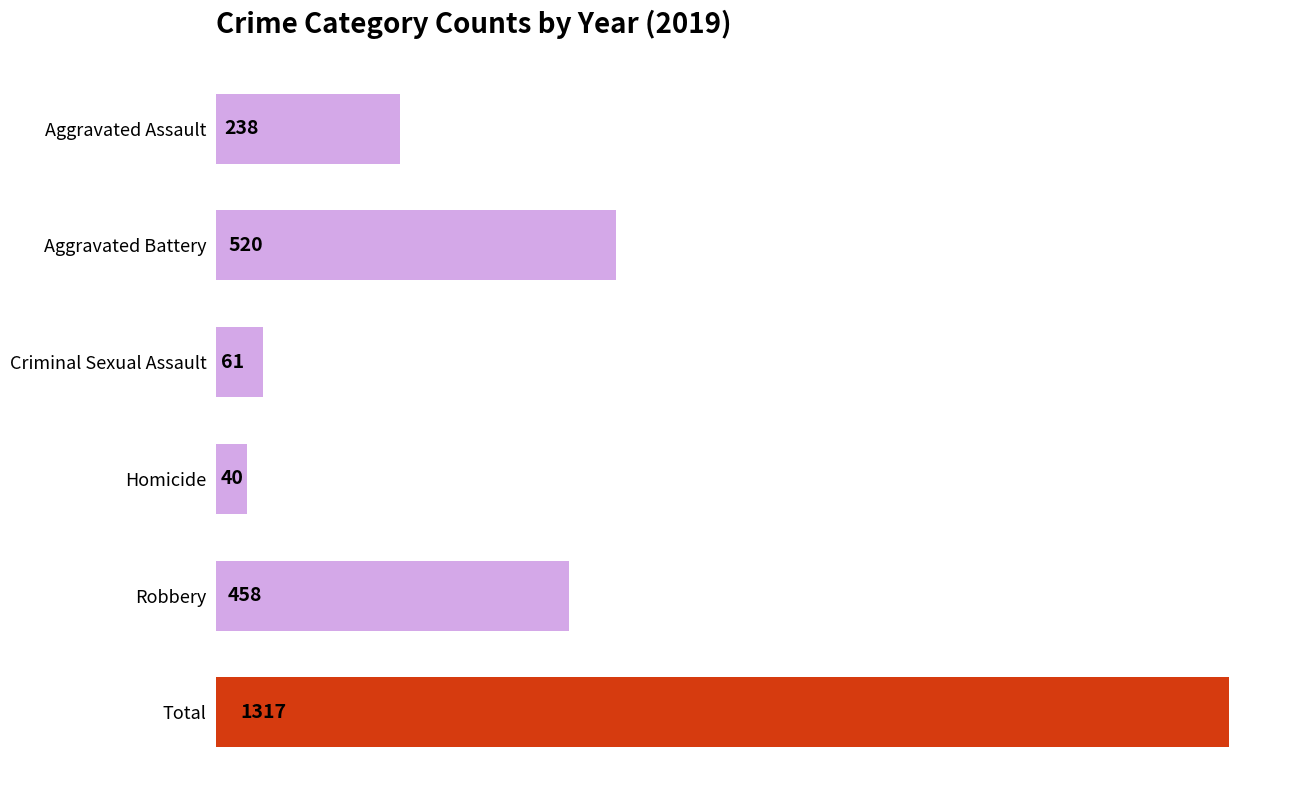

Which category has the lowest value across all series?

Homicide